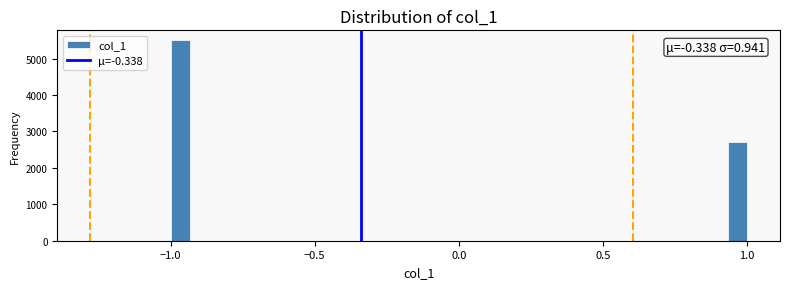

Around what value on the x-axis is the tallest bar? Give the approximate position of its centre, as read against the axis.

-0.95